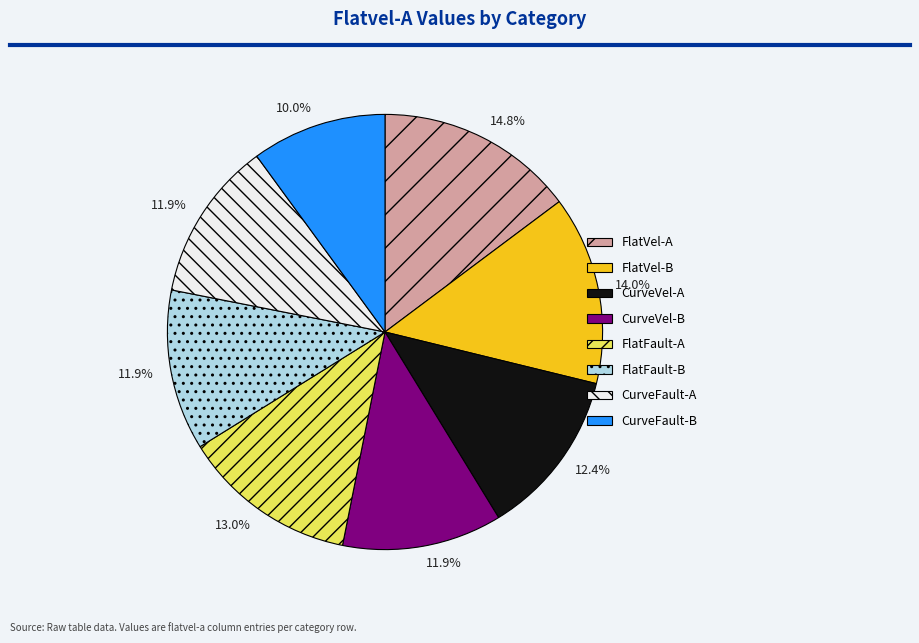

The CurveFault-A slice represents 12% of the pie. True or false?

True